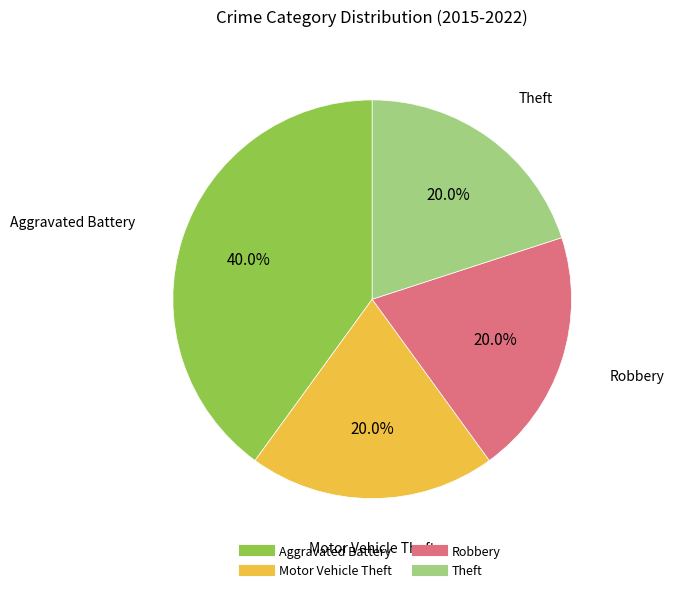

Is there any slice that represents more than half of the pie?

No